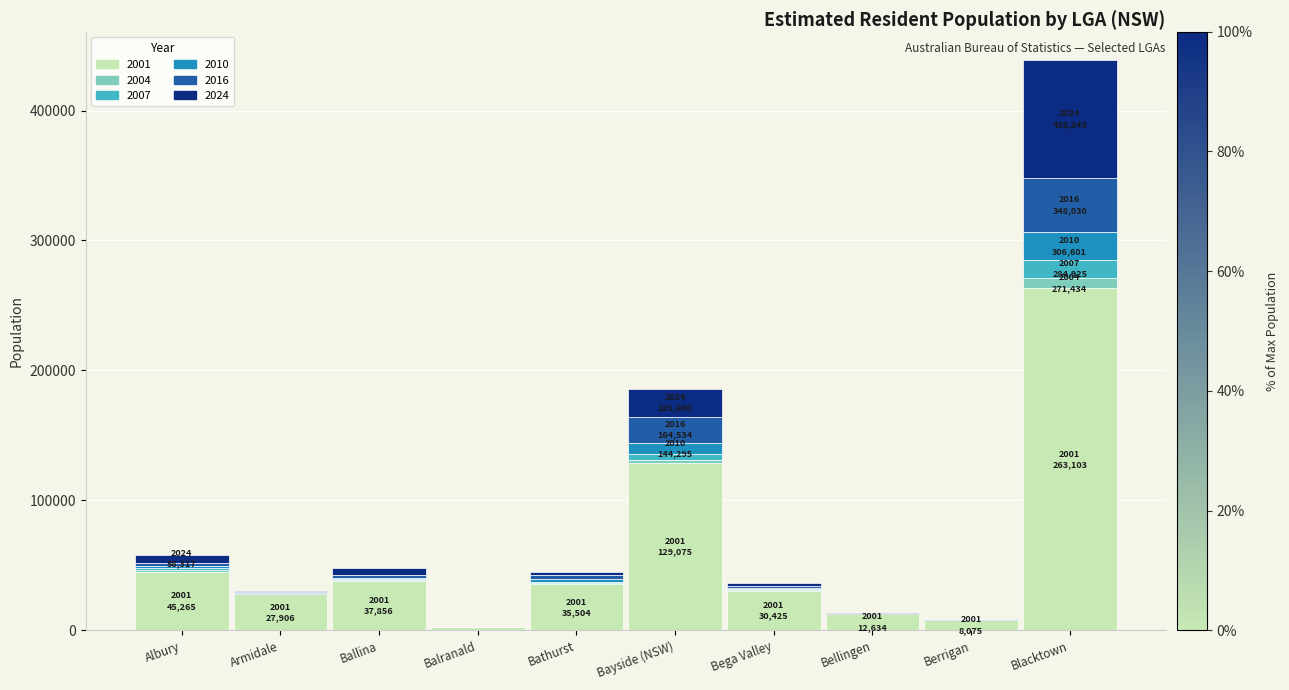

At which category is the sum across all series the highest?

Blacktown